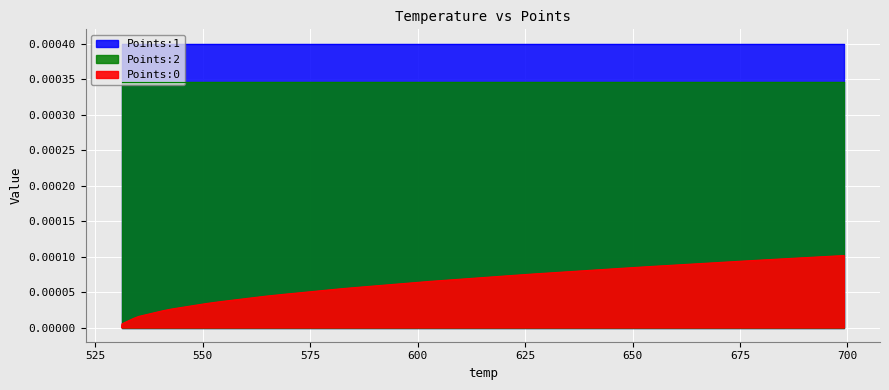

List the labels in order of Points:1 value, largest first.

531.12, 531.13, 531.2, 532.11, 533.03, 533.95, 535.07, 536.89, 538.71, 540.53, 542.69, 545.4, 548.11, 550.82, 554.0, 557.57, 561.15, 564.73, 568.88, 573.3, 577.71, 582.12, 587.22, 592.43, 597.65, 602.86, 608.83, 614.81, 620.78, 626.86, 633.54, 640.22, 646.89, 653.77, 661.1, 668.42, 675.75, 683.34, 691.25, 699.16